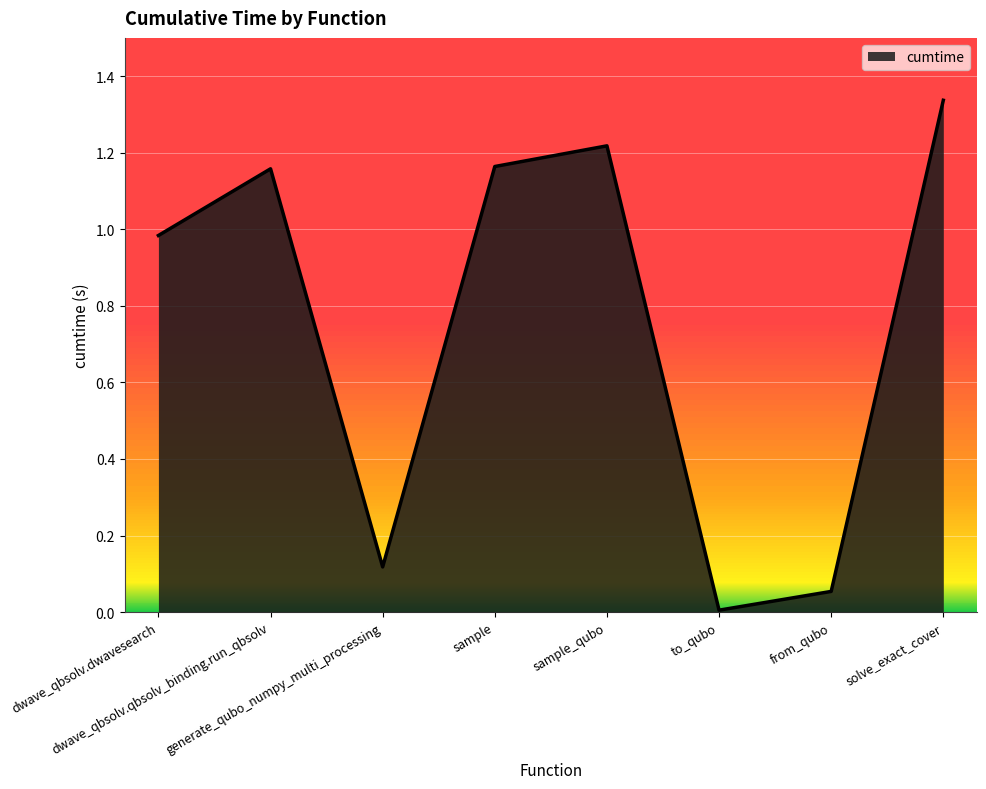

Between dwave_qbsolv.qbsolv_binding.run_qbsolv and dwave_qbsolv.dwavesearch, which is larger?

dwave_qbsolv.qbsolv_binding.run_qbsolv